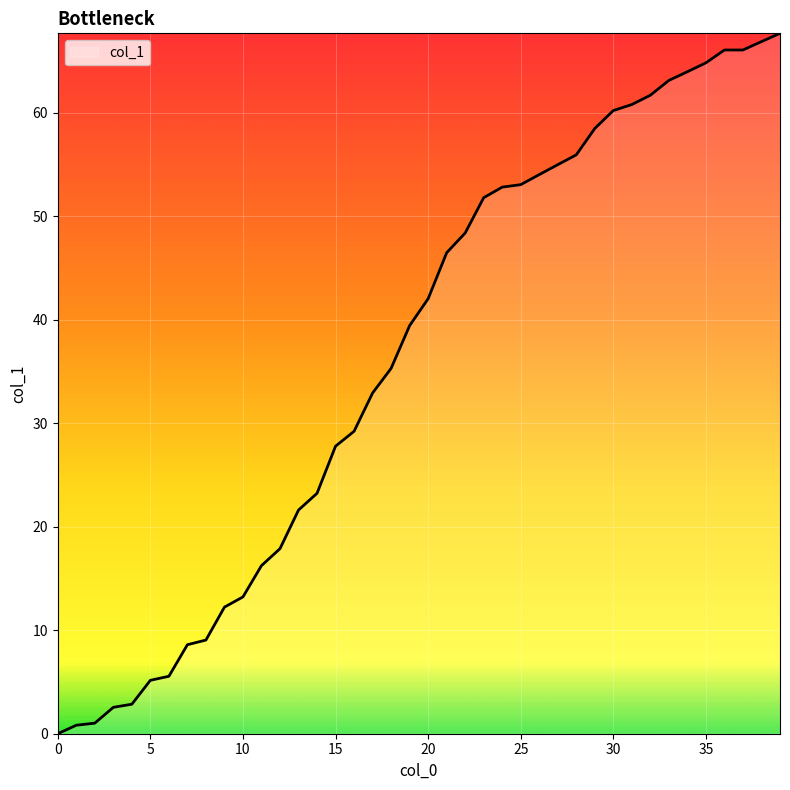

What is the greatest value displayed?

67.7